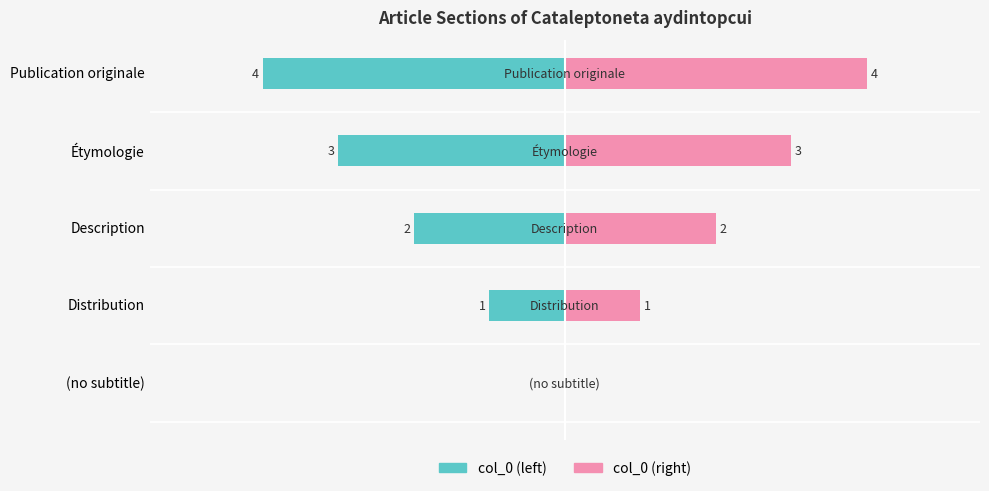

At how many categories does at least one series exceed 2?

2